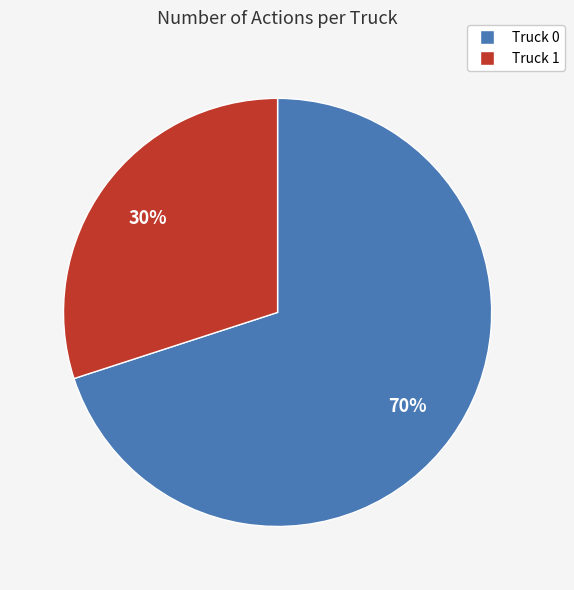

What is the smallest slice in the pie chart?

Truck 1